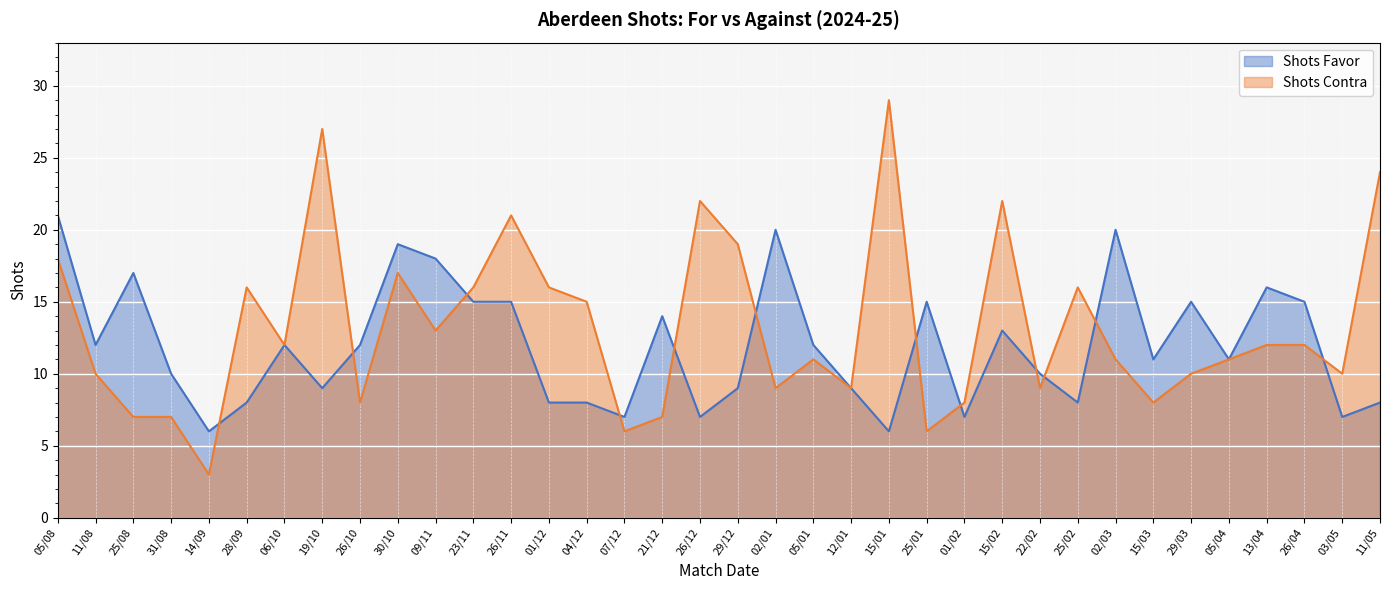

Between 12/01 and 01/02, which series saw the biggest shift?

Shots Favor